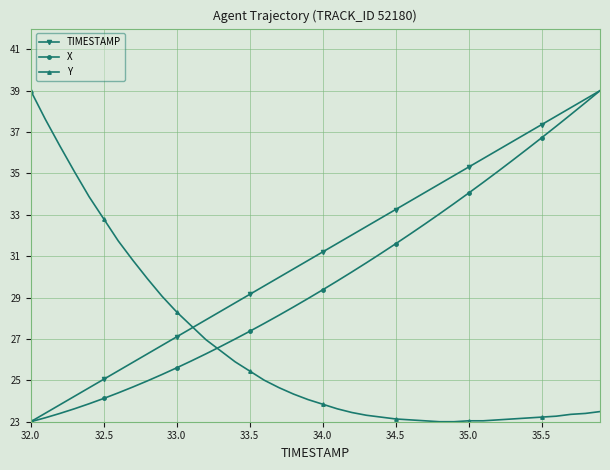

Rank the series by their average value, from highest to lowest.

TIMESTAMP, X, Y